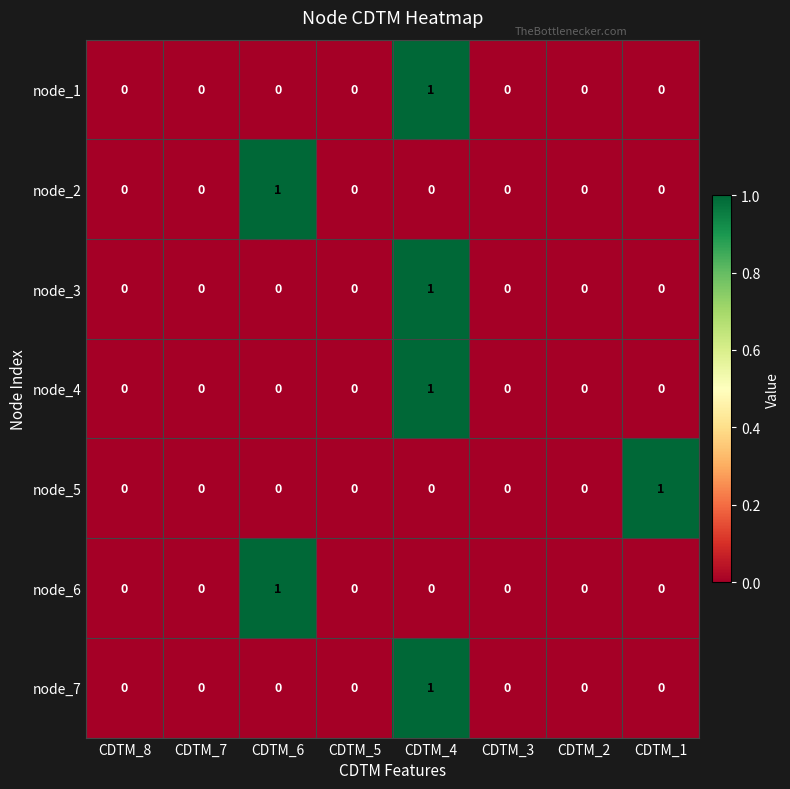

At which category is the sum across all series the highest?

CDTM_4